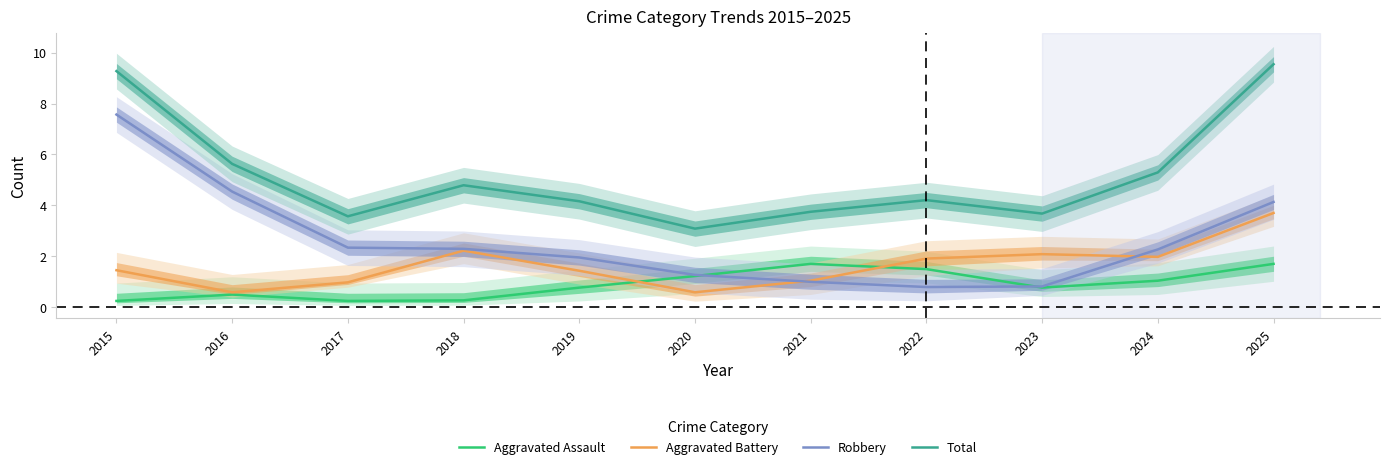

What is the lowest value of the Aggravated Battery series?

0.6